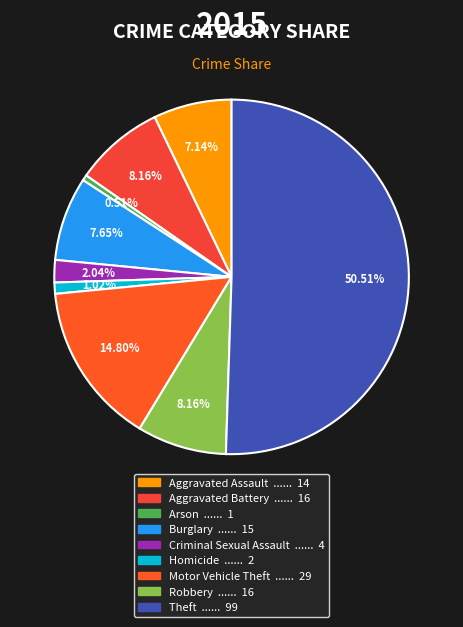

How many segments does this pie chart have?

9